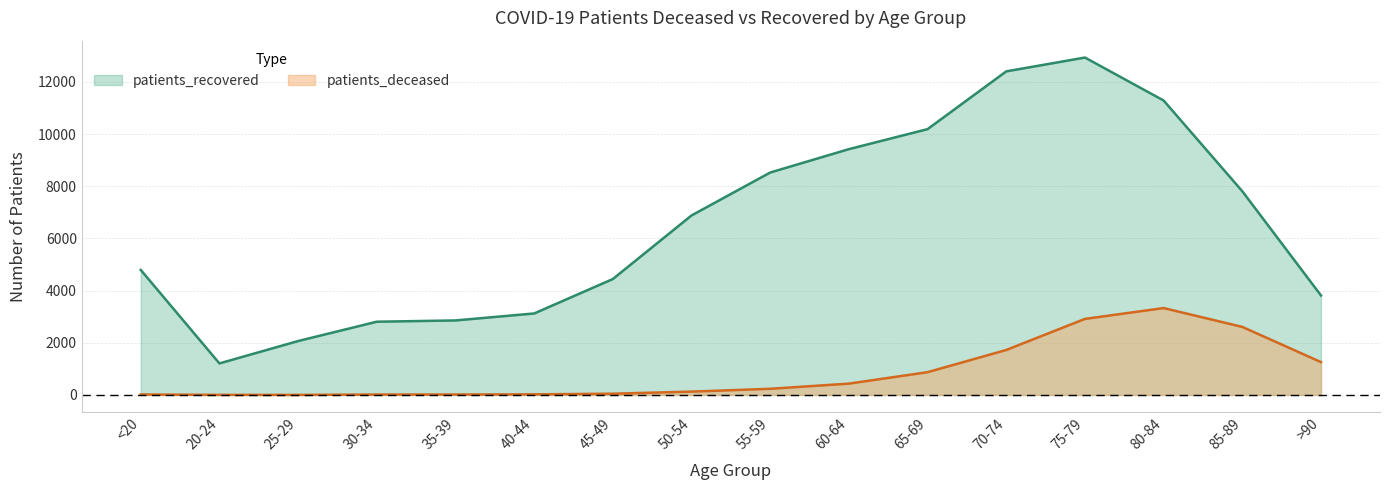

What is the difference between the patients_deceased values at 55-59 and 60-64?

198